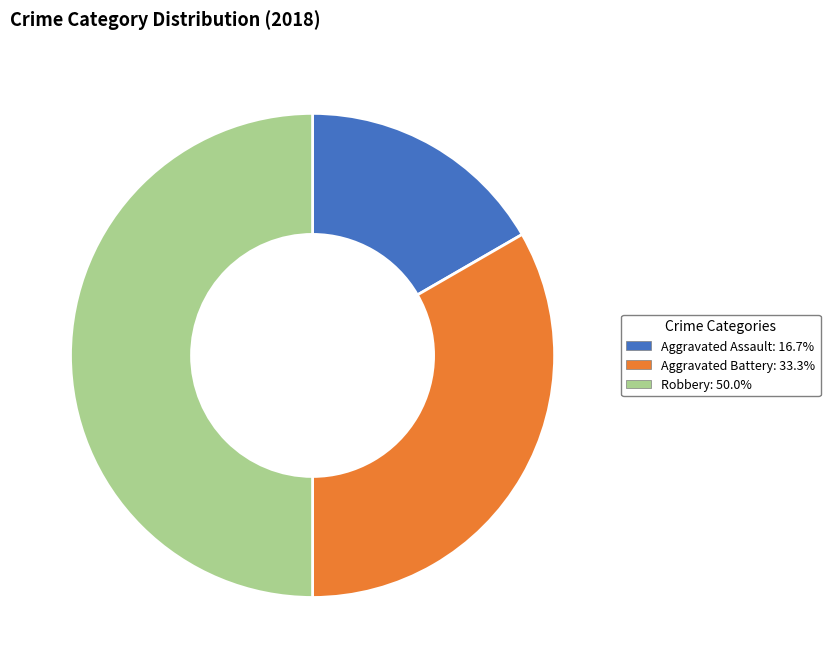

Combined, do Aggravated Battery and Robbery account for over 50%?

Yes